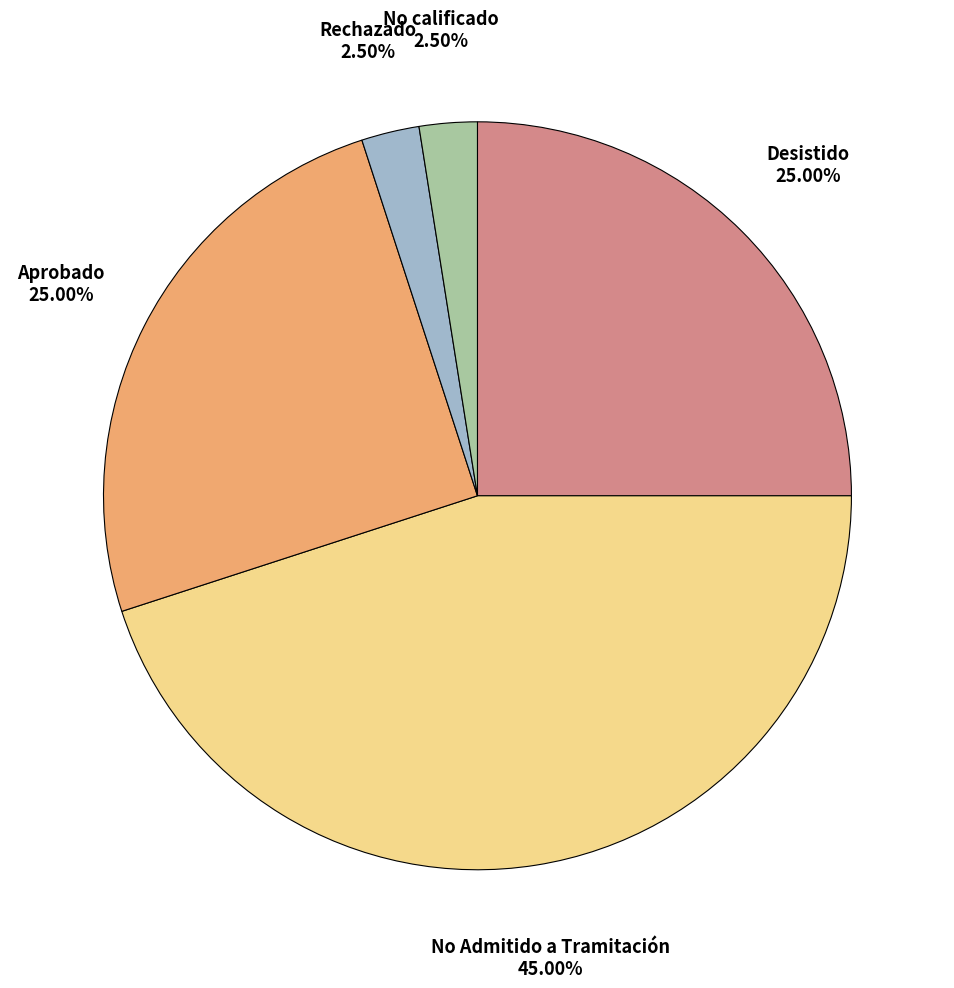

Count the number of slices in the pie.

5